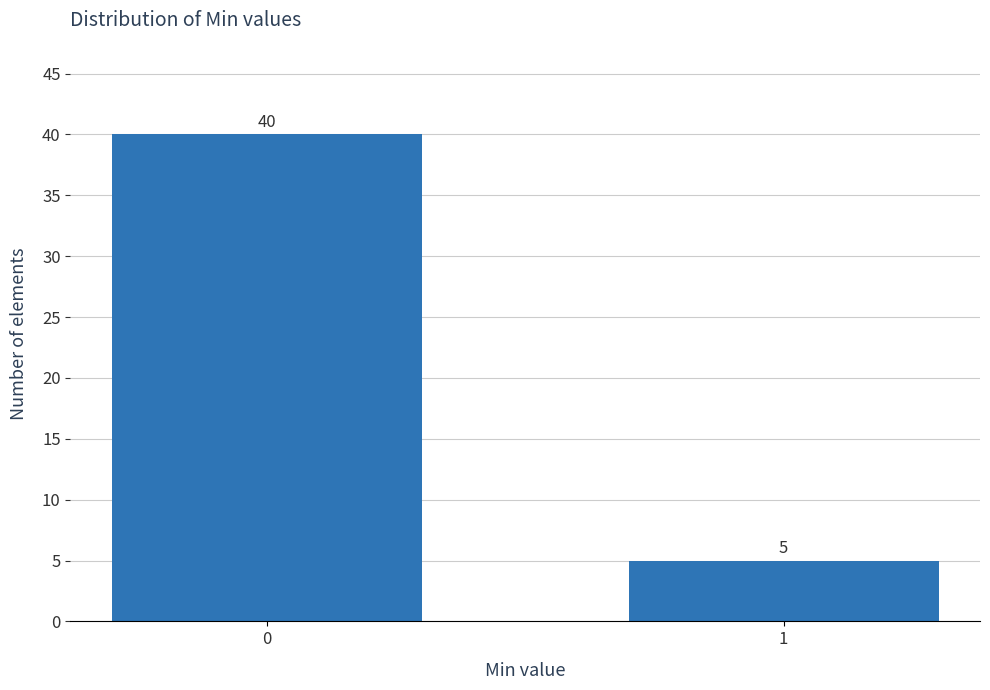

Reading left to right, extract all data points from this chart.

0=40	1=5